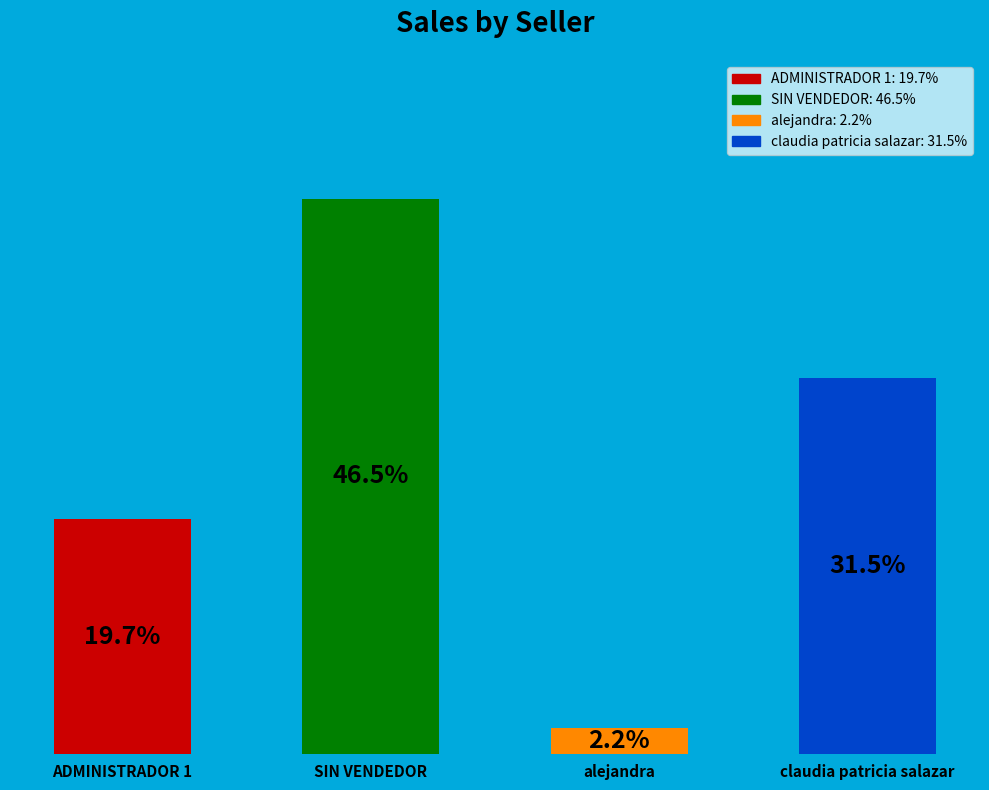

Where is the data nearest to the value 24?

ADMINISTRADOR 1